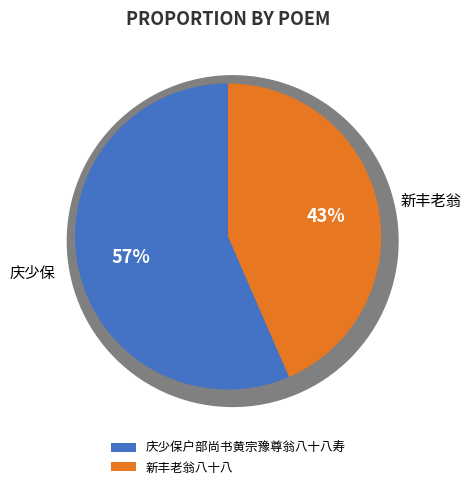

Does any single category account for the majority?

Yes